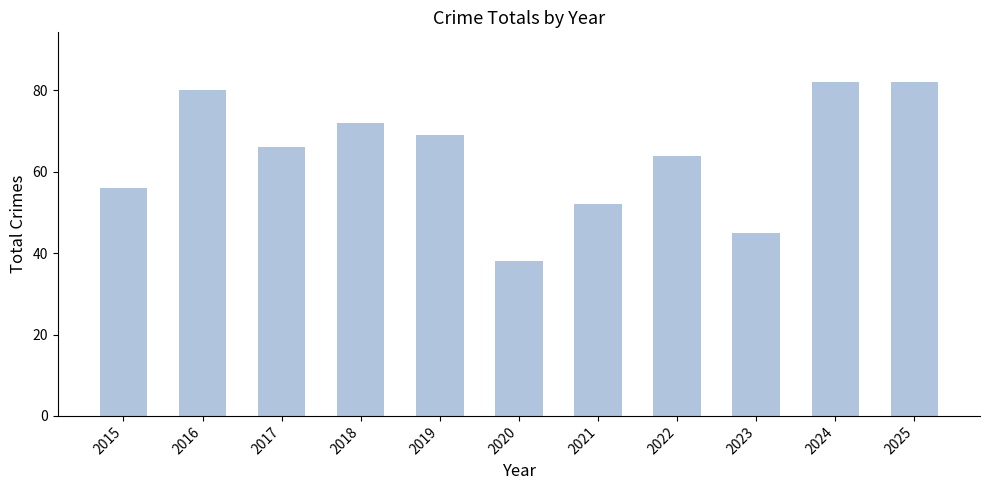

What is the difference between the values at 2015 and 2017?

10